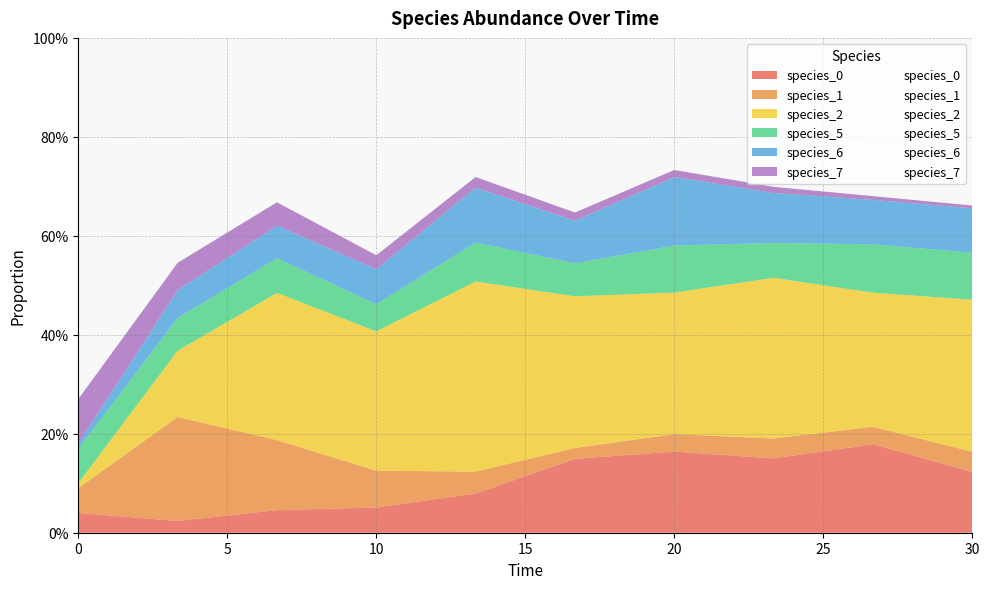

Where is species_0 nearest to the value 0?

3.333333333333333